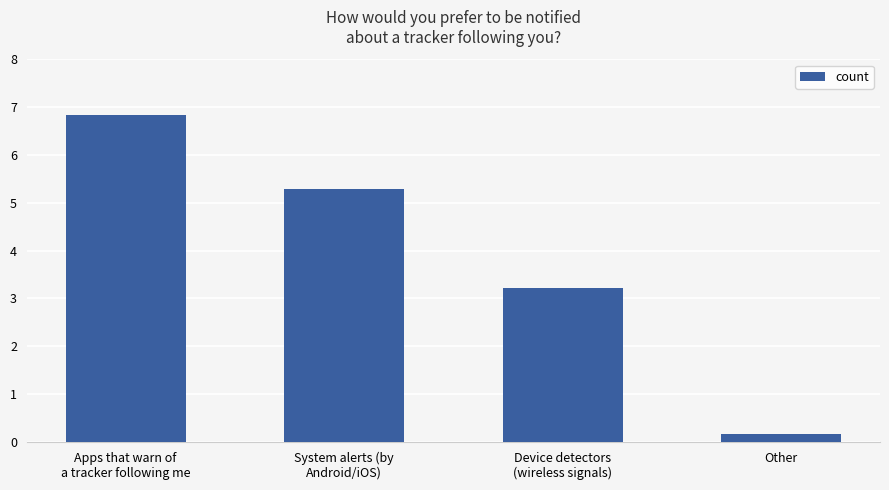

Which label corresponds to the smallest value in the chart?

Other